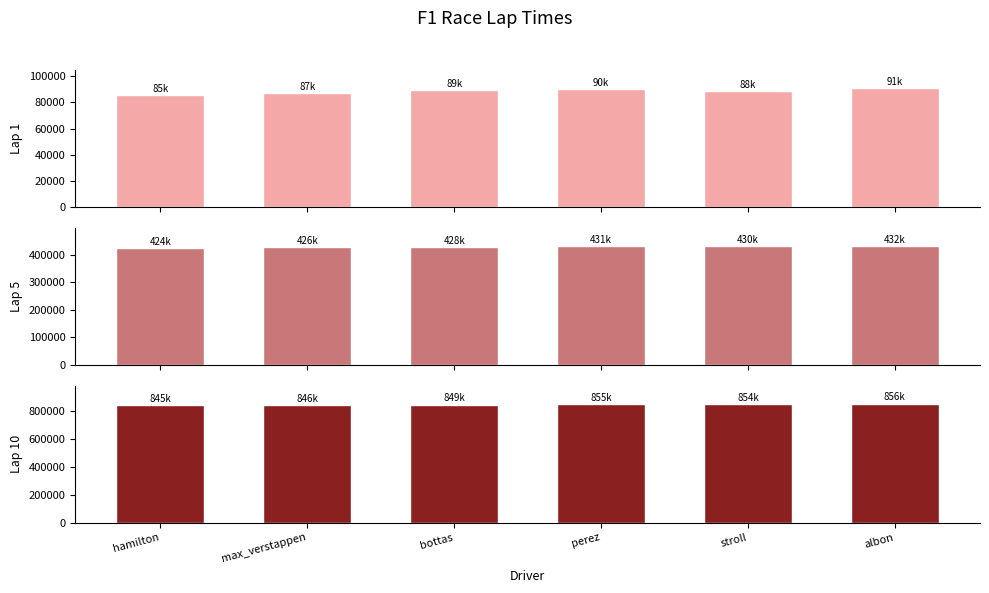

The value of Lap 10 at perez is 855852. True or false?

True